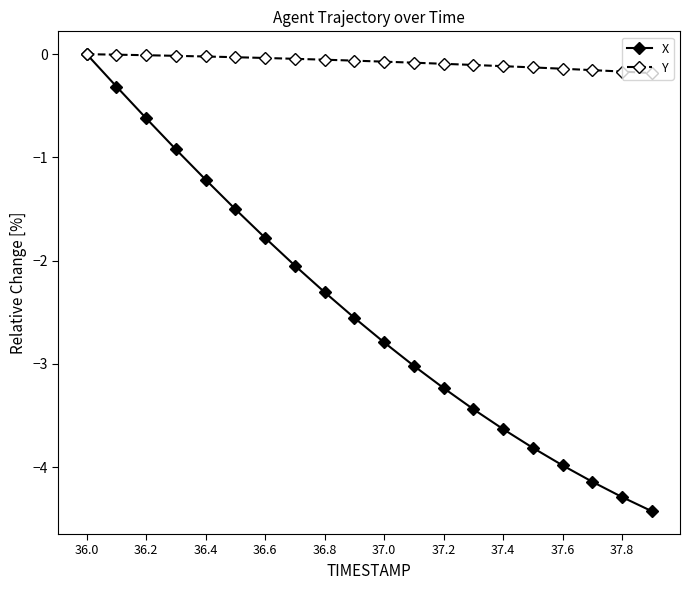

Which series has the largest total across all categories?

Y